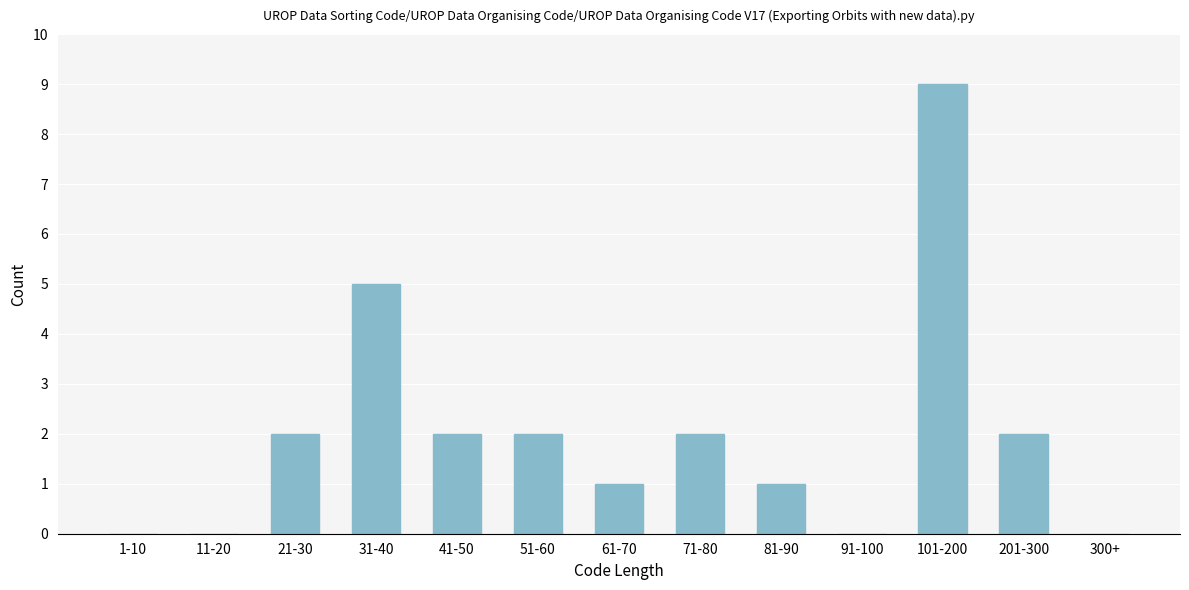

Reading left to right, list all the values displayed in this chart.

1-10=0	11-20=0	21-30=2	31-40=5	41-50=2	51-60=2	61-70=1	71-80=2	81-90=1	91-100=0	101-200=9	201-300=2	300+=0